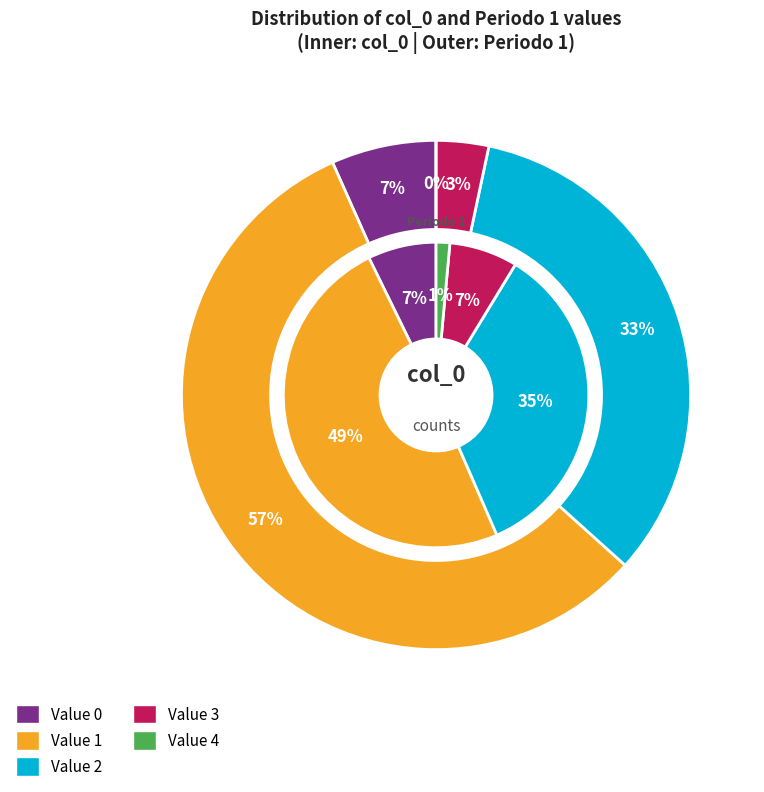

To the nearest percent, what is the average slice percentage?

20%